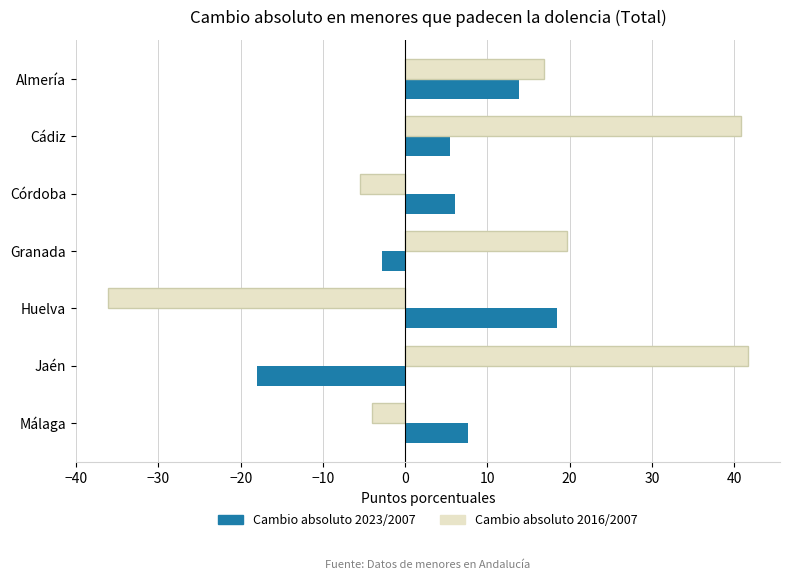

Which label corresponds to the smallest value in the chart?

Huelva